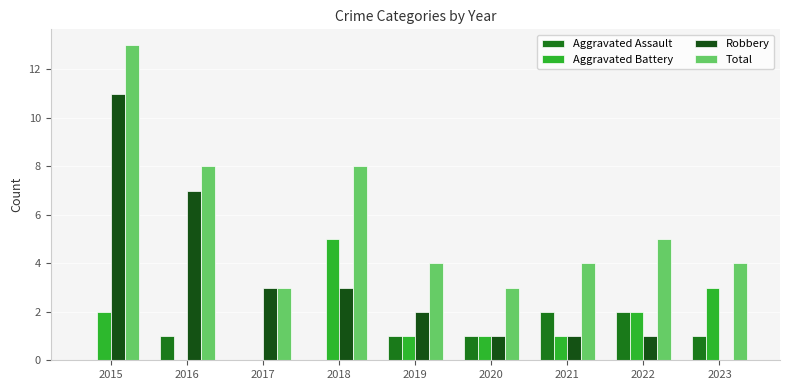

What is the sum of the Robbery values at 2022 and 2018?

4